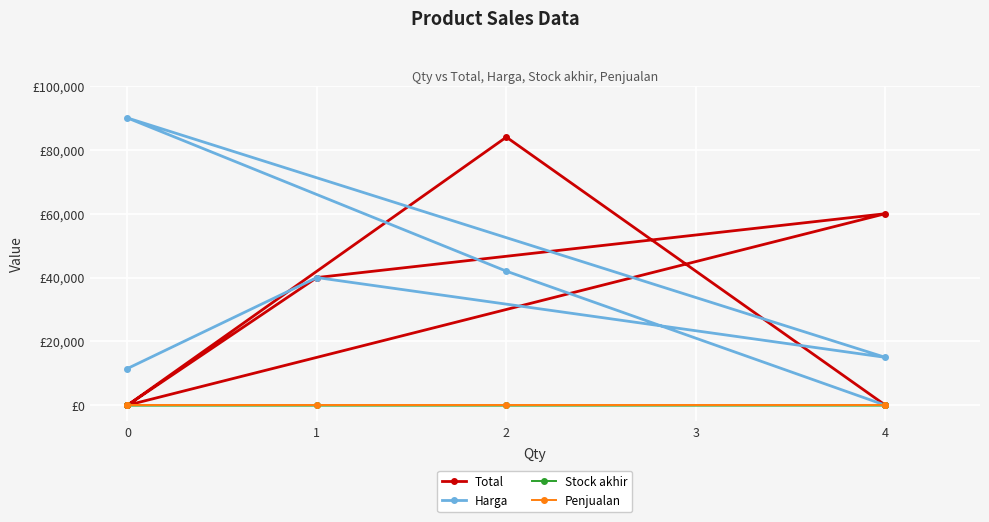

At how many categories does at least one series exceed 27877?

4